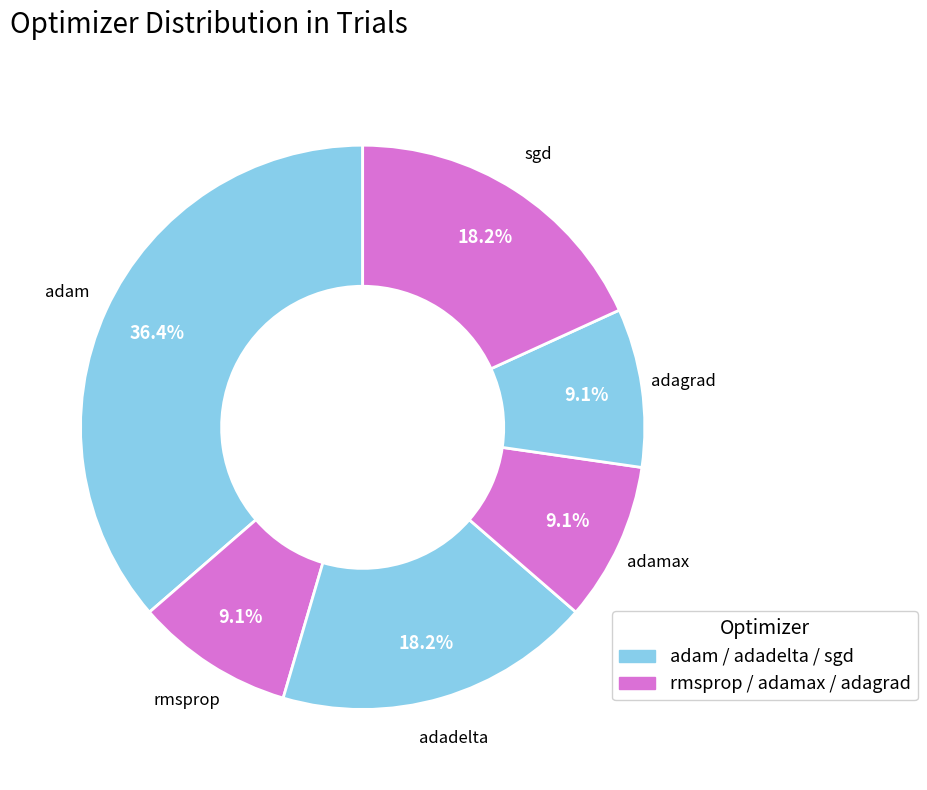

What is the smallest slice in the pie chart?

rmsprop